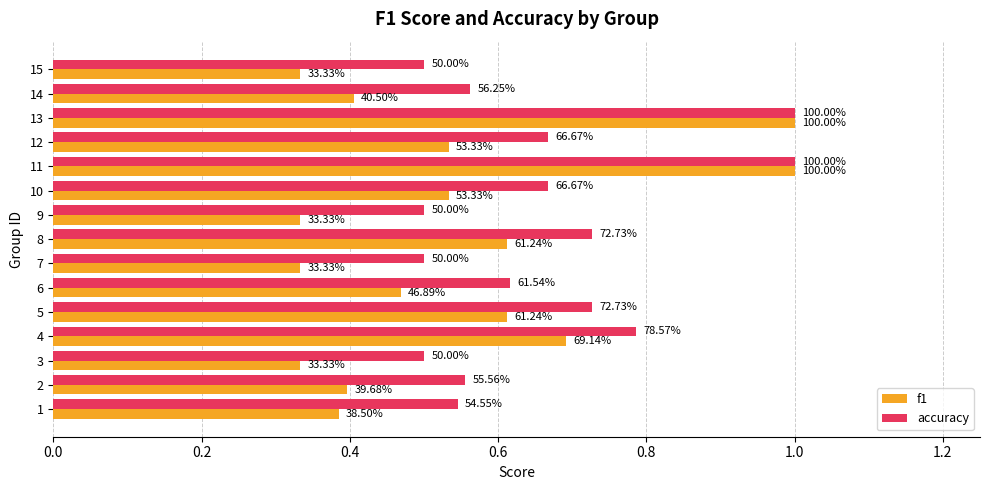

What is the value of the f1 bar at the 9th from the left?

0.3